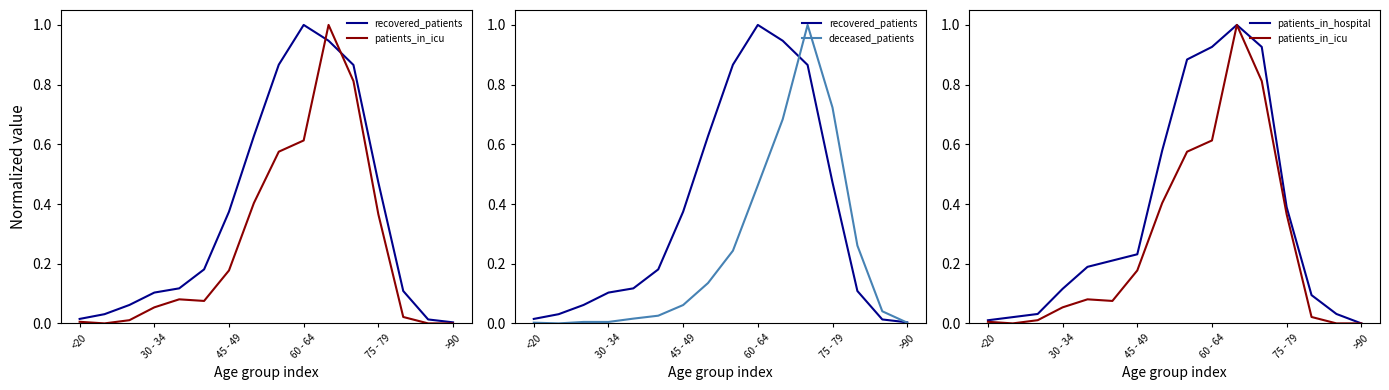

True or false: patients_in_icu and deceased_patients intersect in this chart.

True